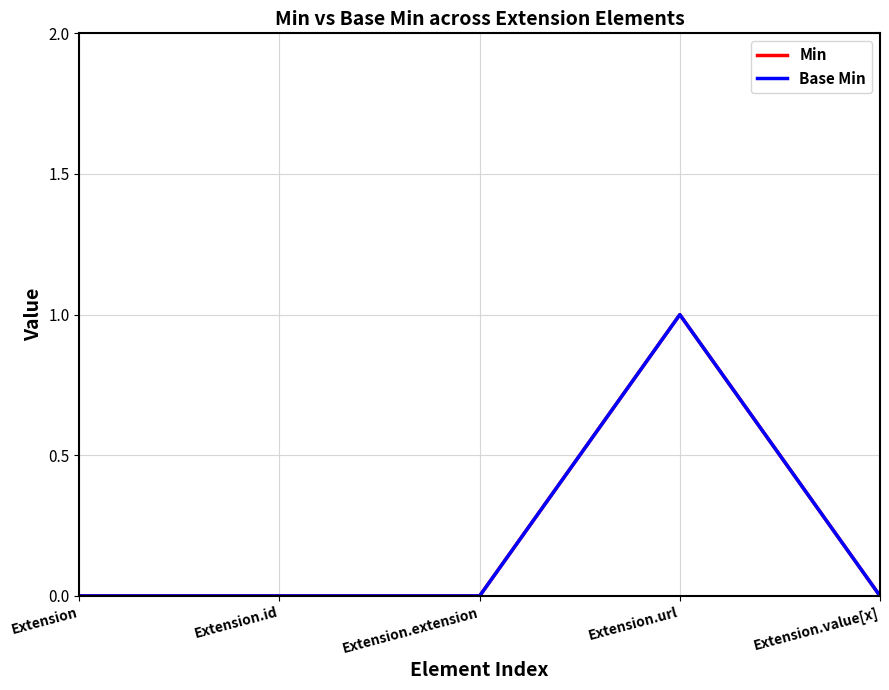

At which category does Base Min reach its first local peak?

Extension.url